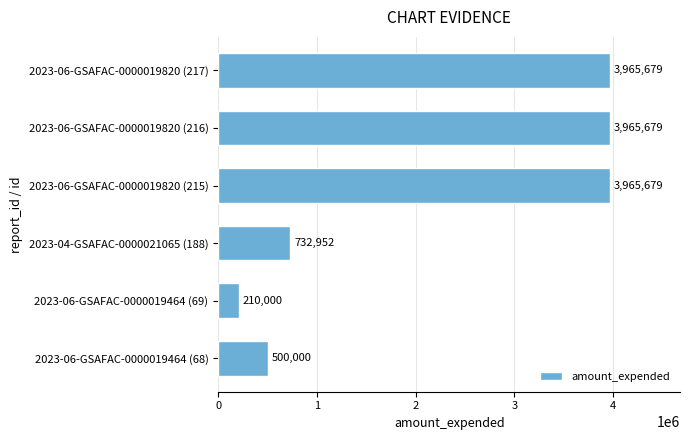

Approximately how many times larger is the value at 2023-06-GSAFAC-0000019820 (215) compared to 2023-06-GSAFAC-0000019820 (216)?

1.0